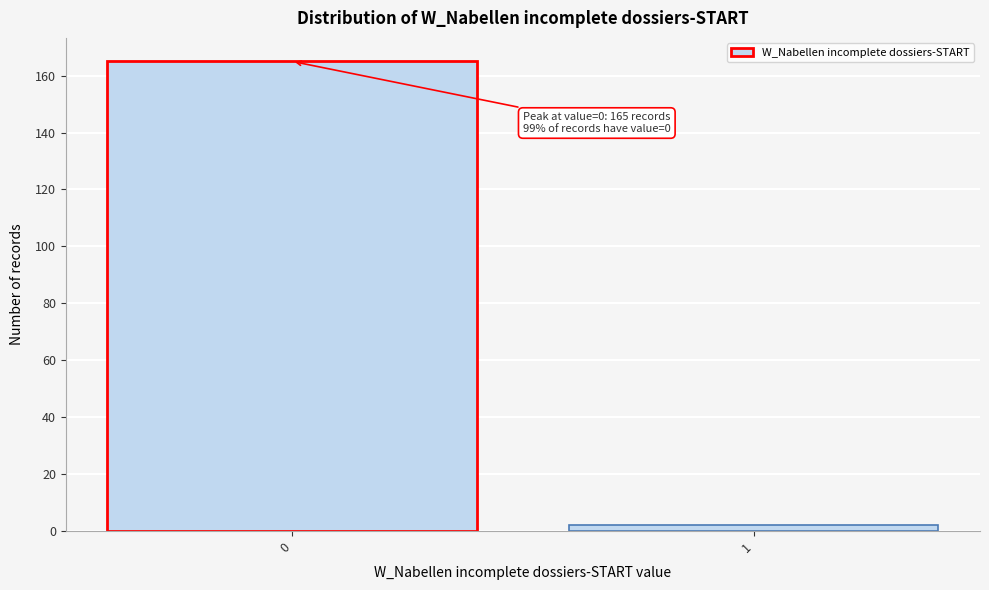

Reading right to left, transcribe all the data shown in this chart.

2	165